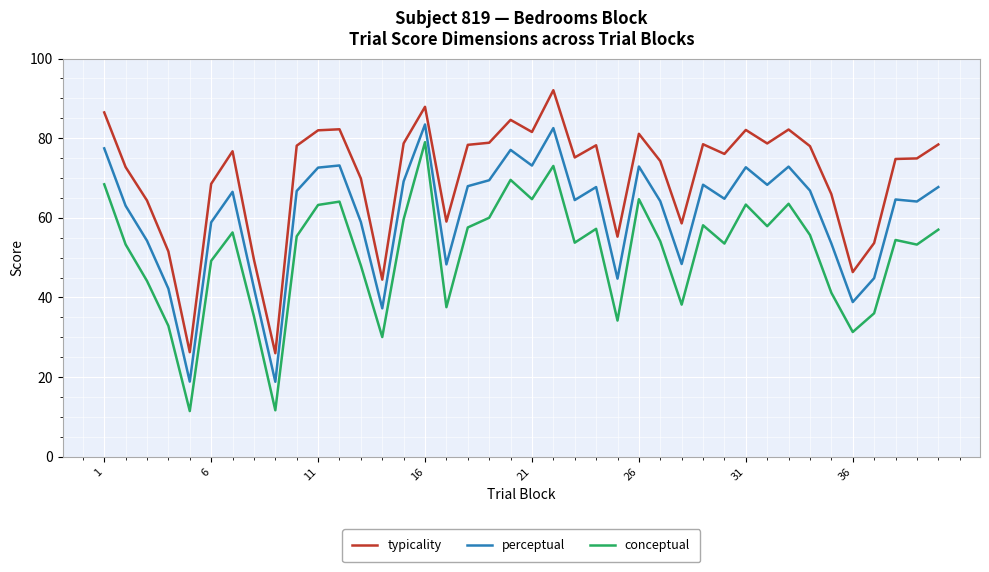

Rank the series by their average value, from highest to lowest.

typicality, perceptual, conceptual